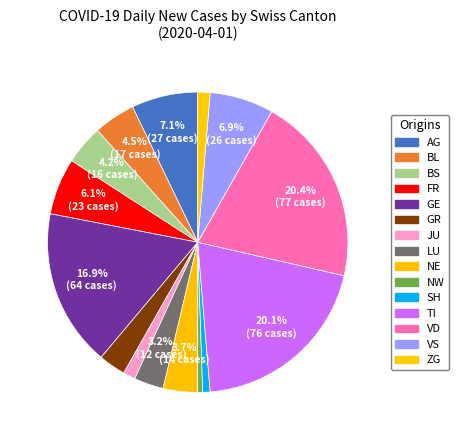

What is the ratio of the value at JU to the value at VD?

0.1